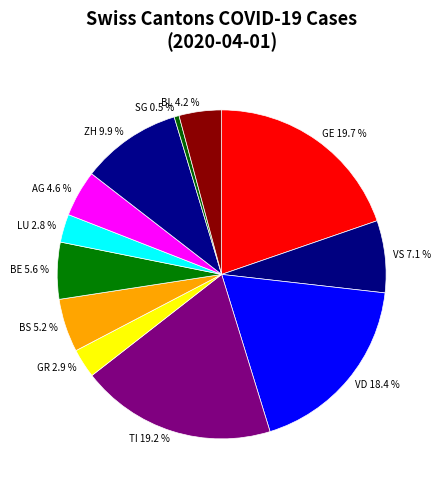

True or false: GR accounts for 15% of the total.

False